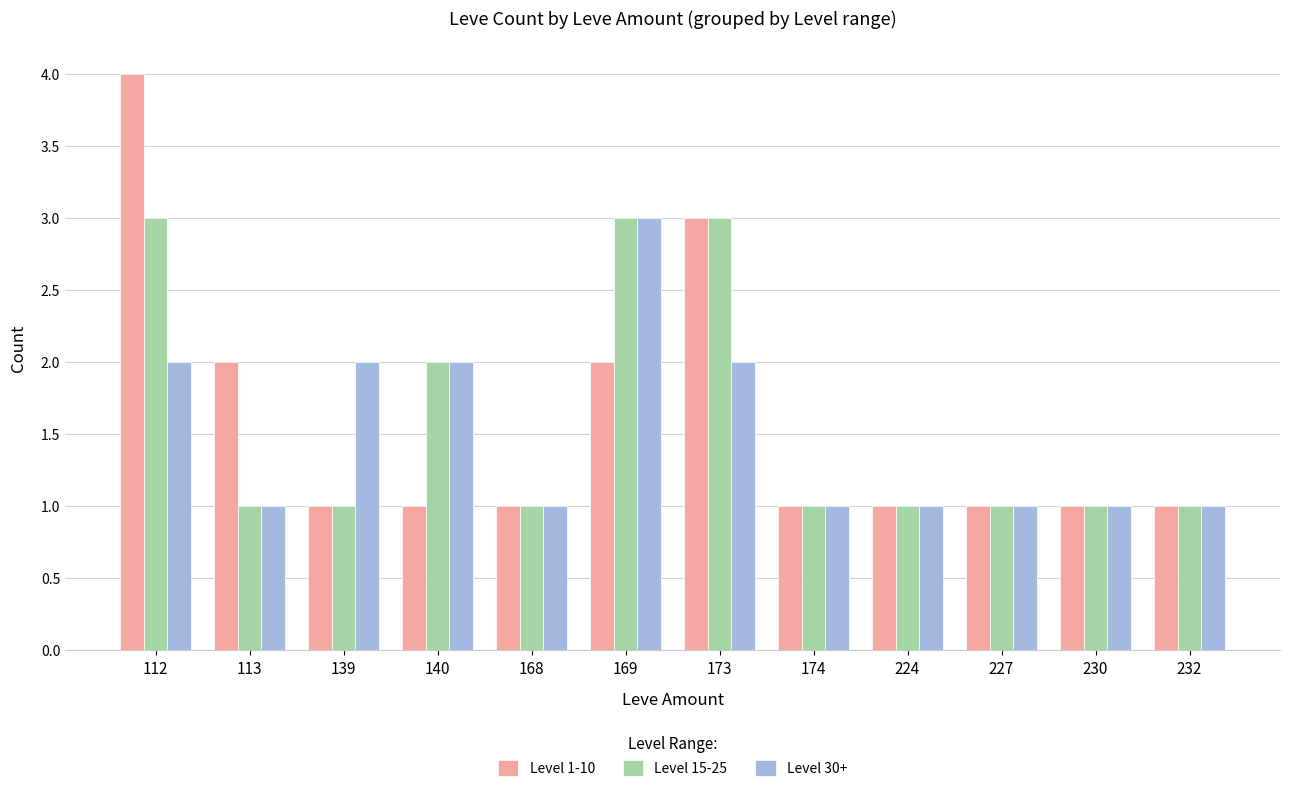

What is the maximum value shown in the chart?

4